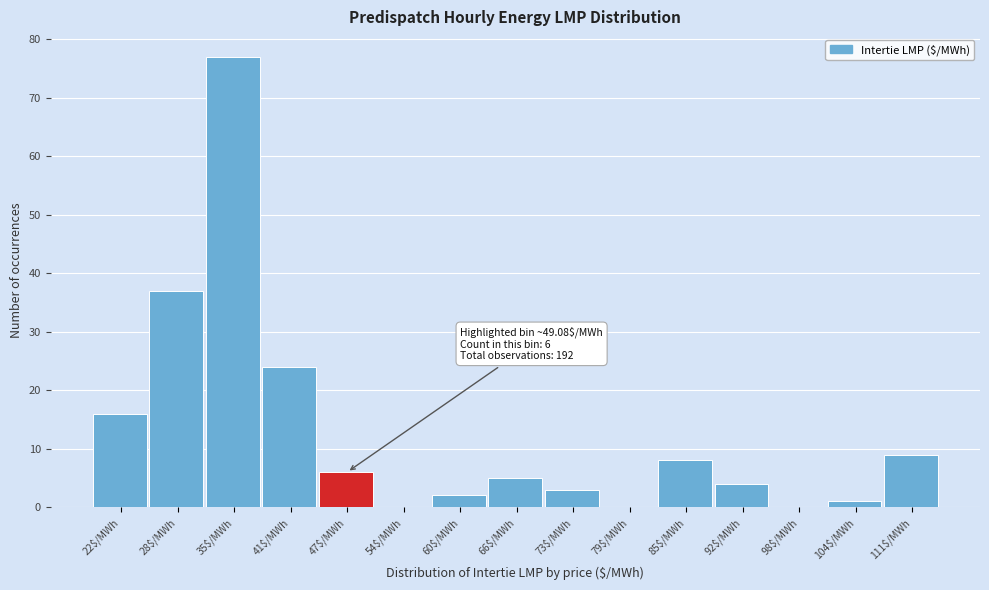

At which category does the chart reach its peak across all series?

35$/MWh